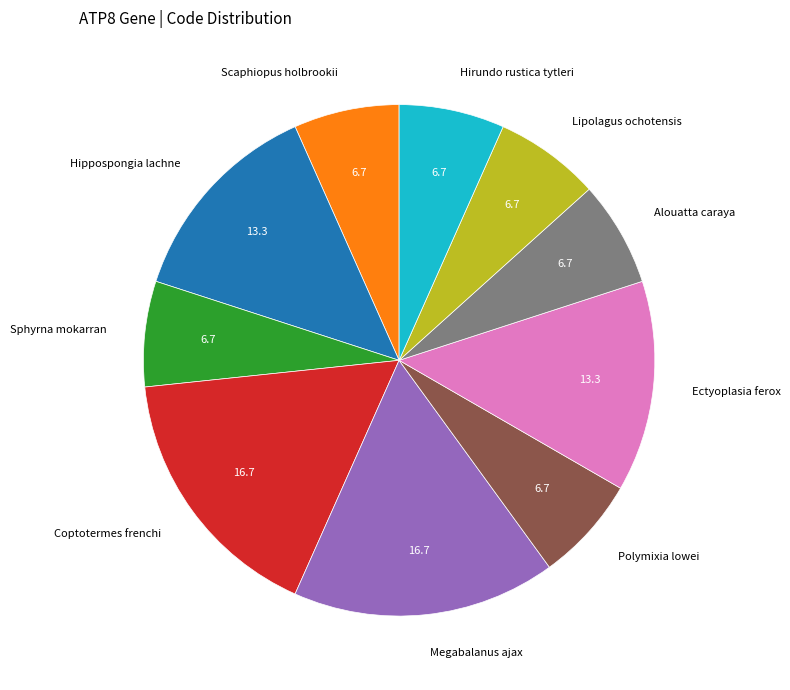

Is the sum of Lipolagus ochotensis and Sphyrna mokarran greater than half?

No